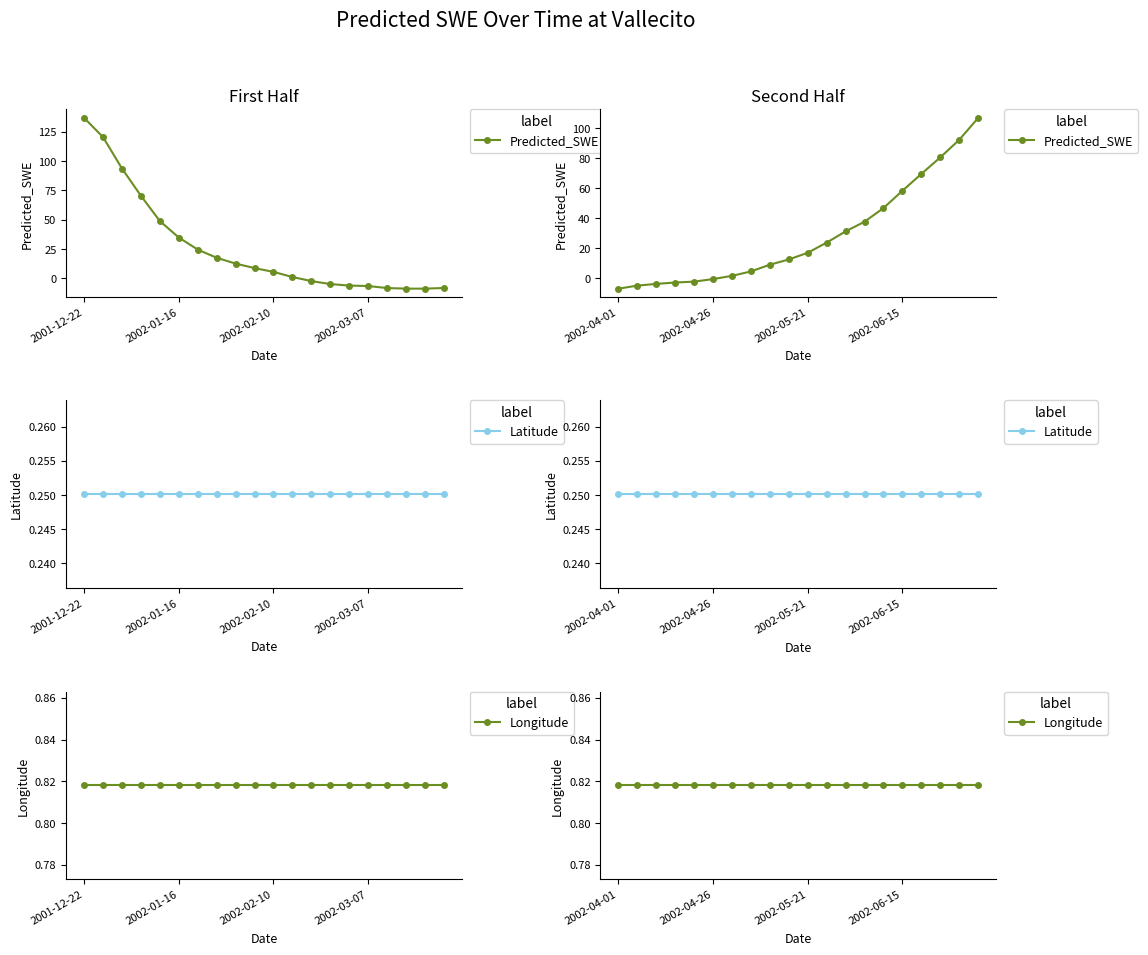

The value of Predicted_SWE at 2002-05-21 is 24.2. True or false?

False